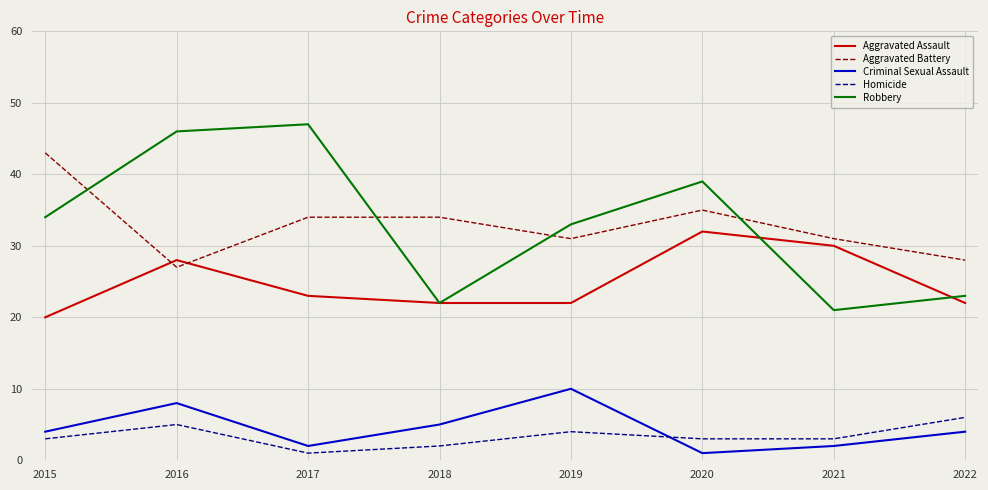

What is the total value across all series at 2021?

87